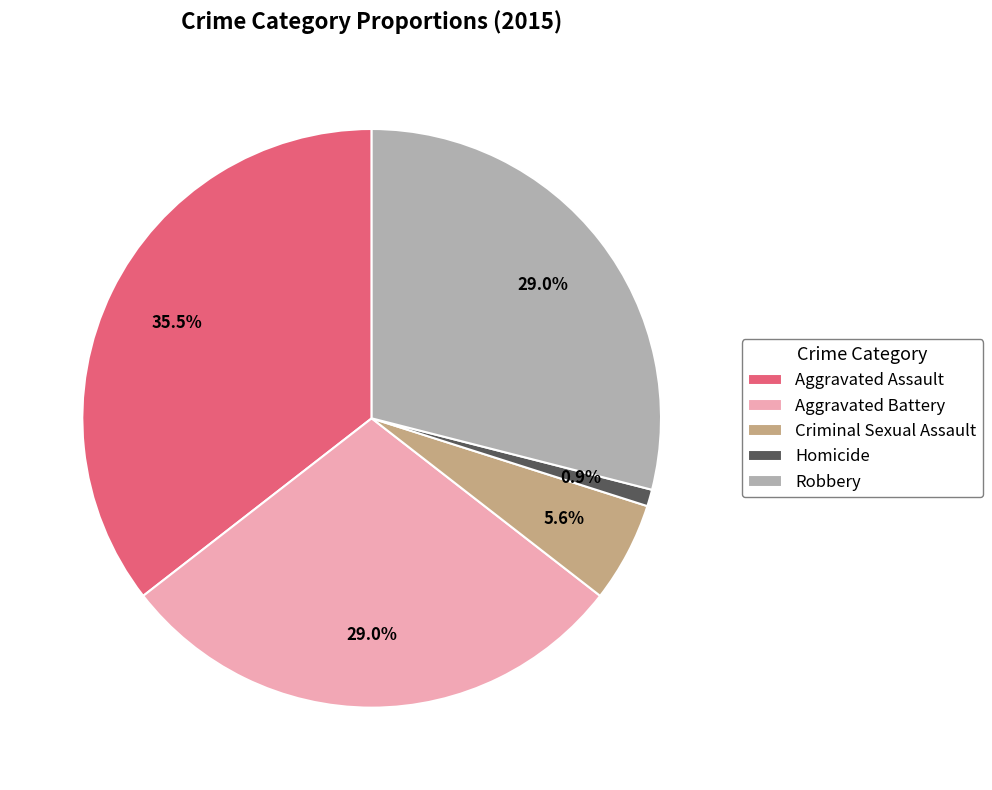

What percentage do Criminal Sexual Assault and Robbery together represent?

34.6%